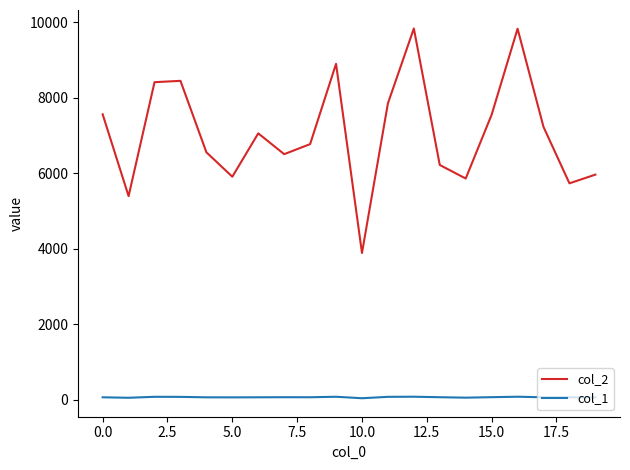

What is the minimum value shown in the chart?

41